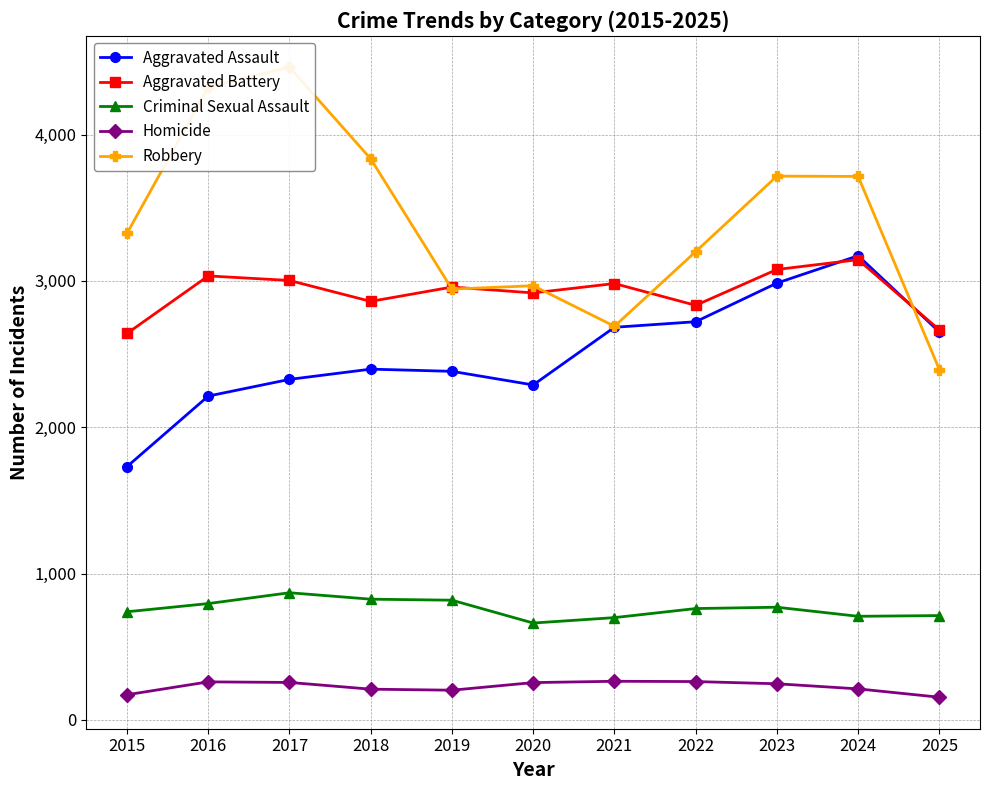

What is the value of the Aggravated Battery point at the 10th from the left?

3145